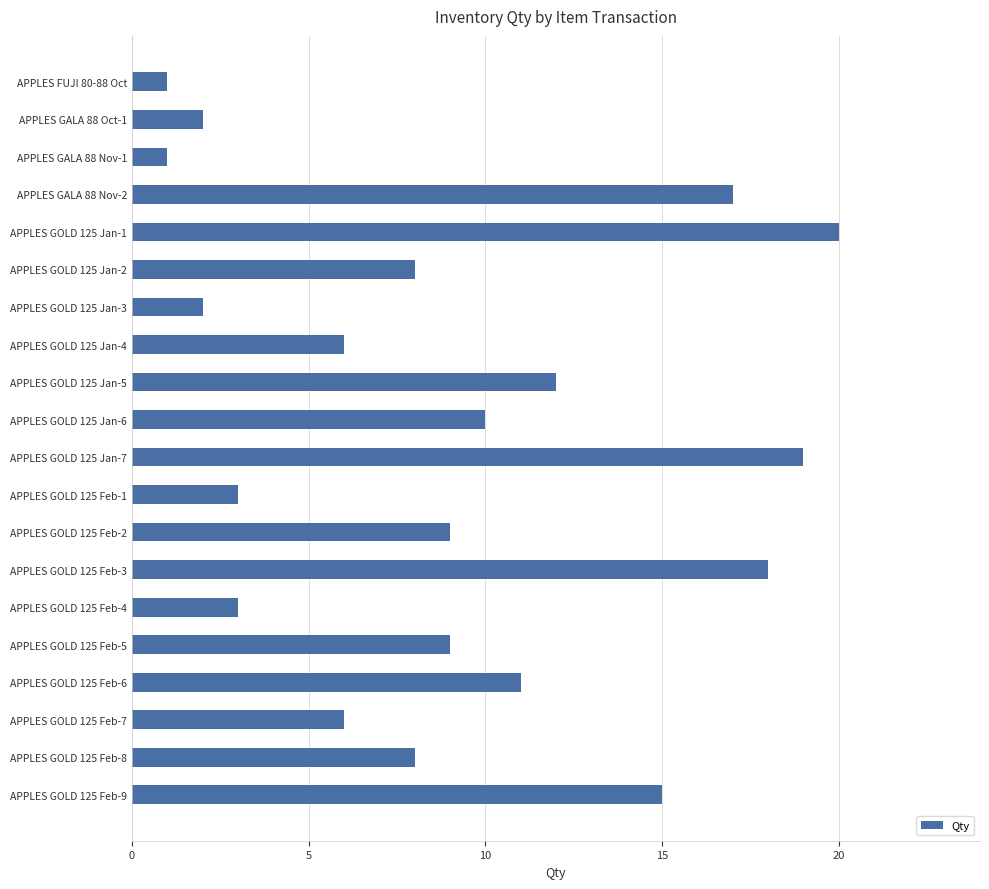

How many values are below 9?

10